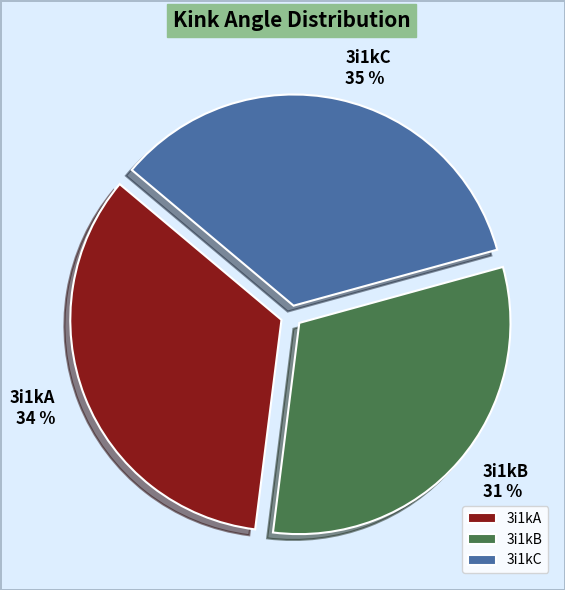

Which category has the smallest portion of the pie?

3i1kB